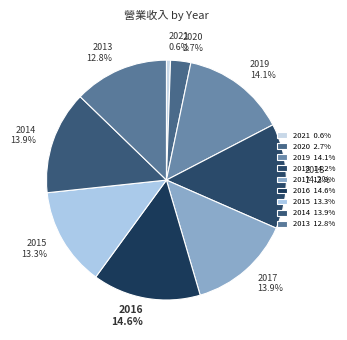

To the nearest percent, what percentage of the pie is 2019?

14%